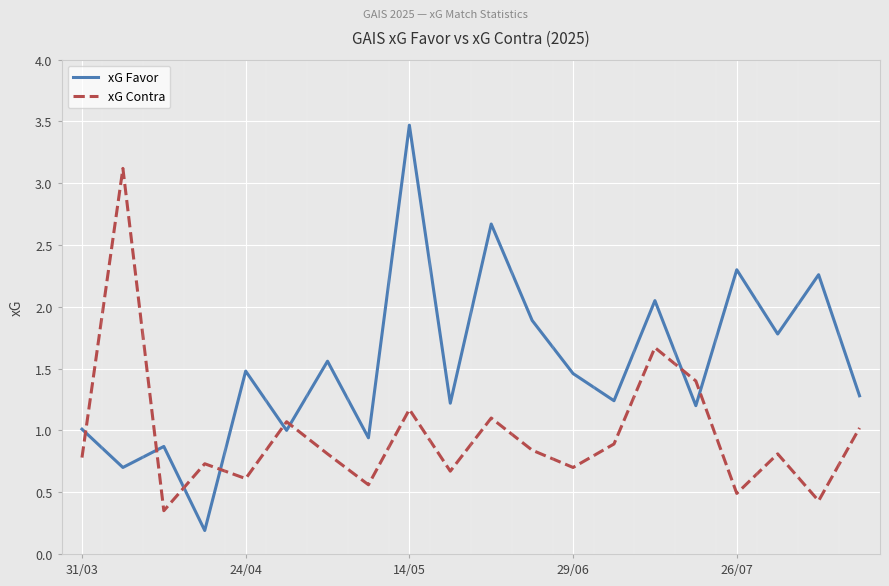

Rank the series by their average value, from lowest to highest.

xG Contra, xG Favor